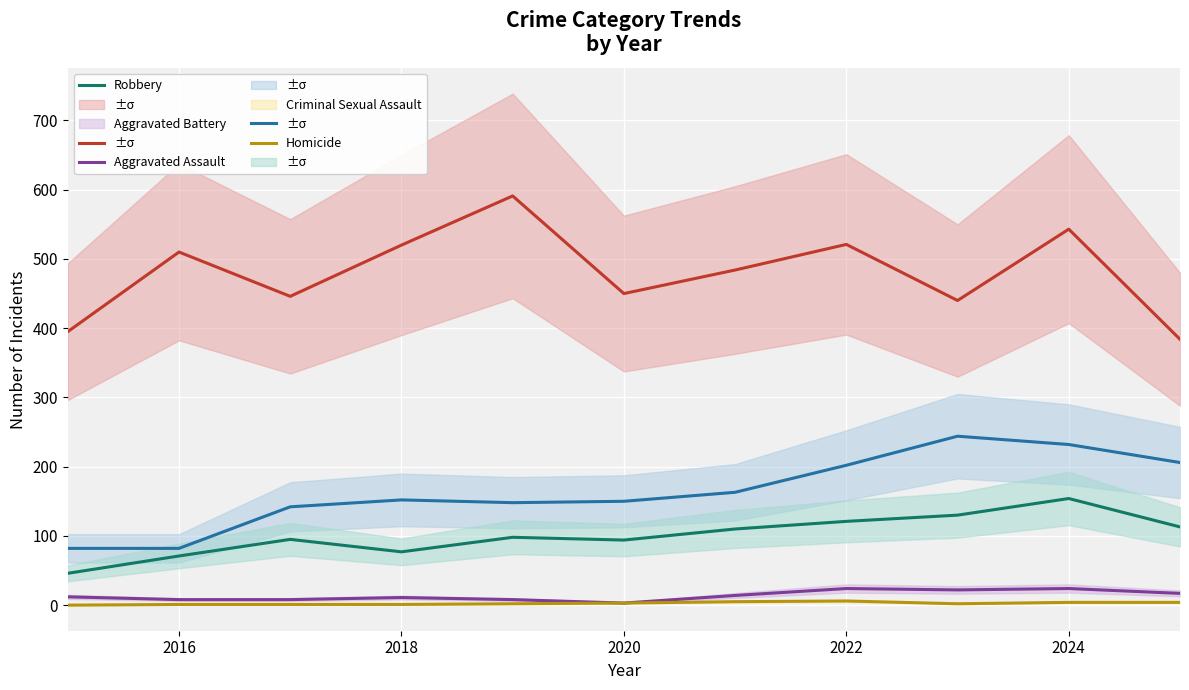

What is the minimum value for Criminal Sexual Assault?

3